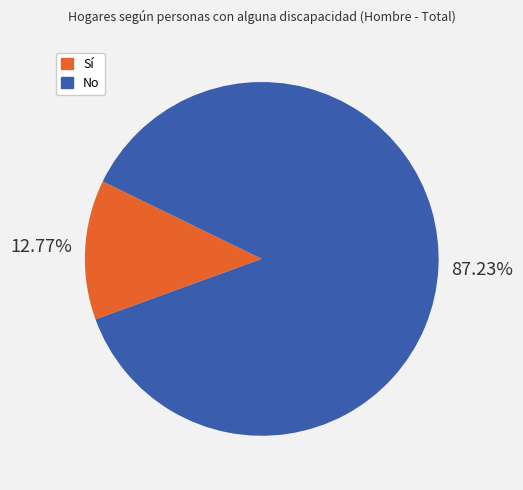

Which category has the smallest portion of the pie?

Sí